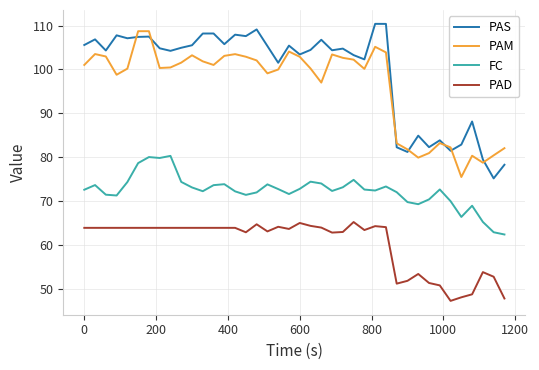

True or false: PAS and PAD cross at least once.

False